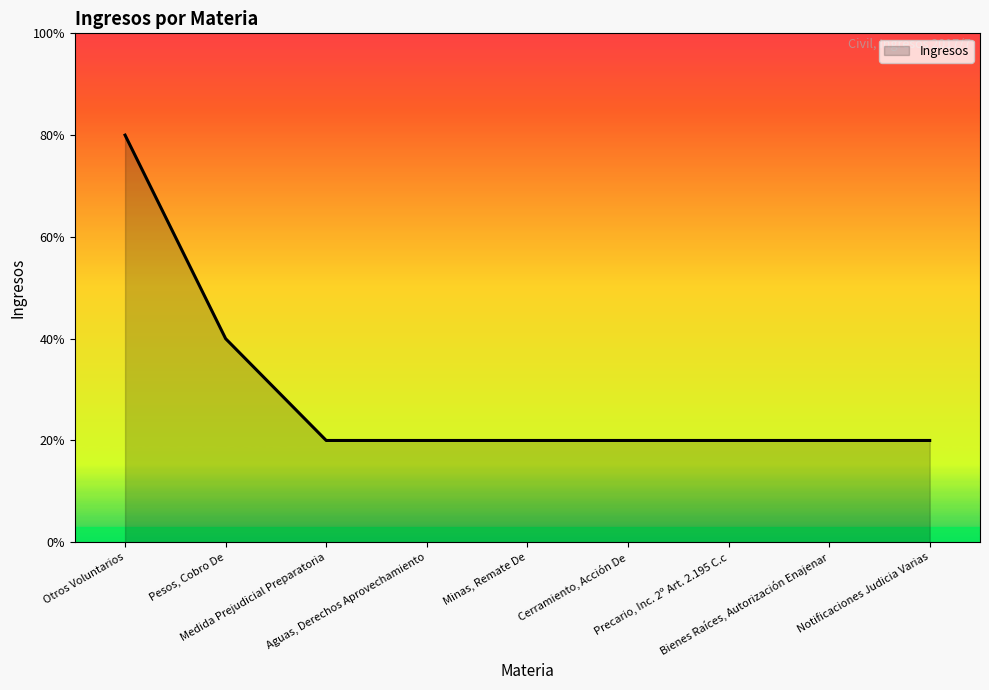

The chart shows a value of 1 at Medida Prejudicial Preparatoria. True or false?

True